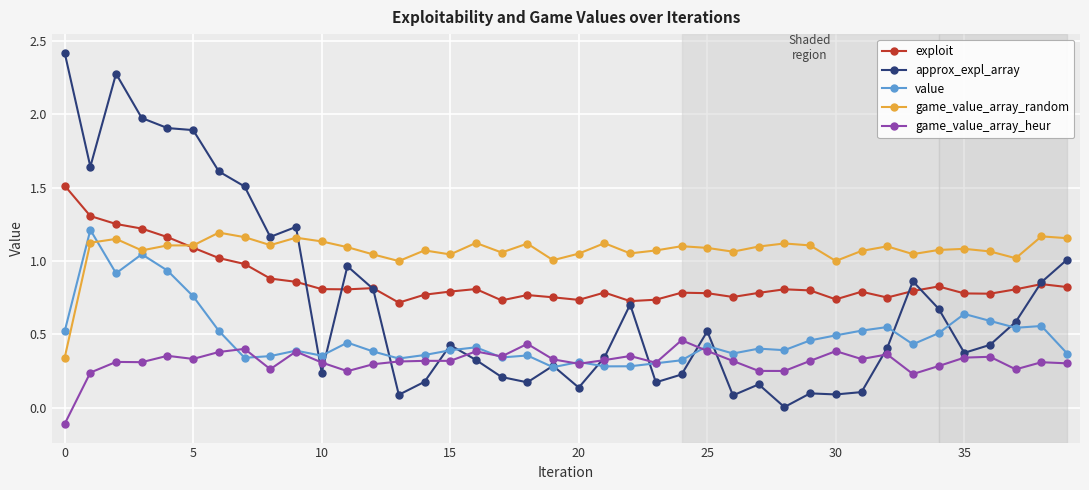

True or false: game_value_array_heur and value cross at least once.

True